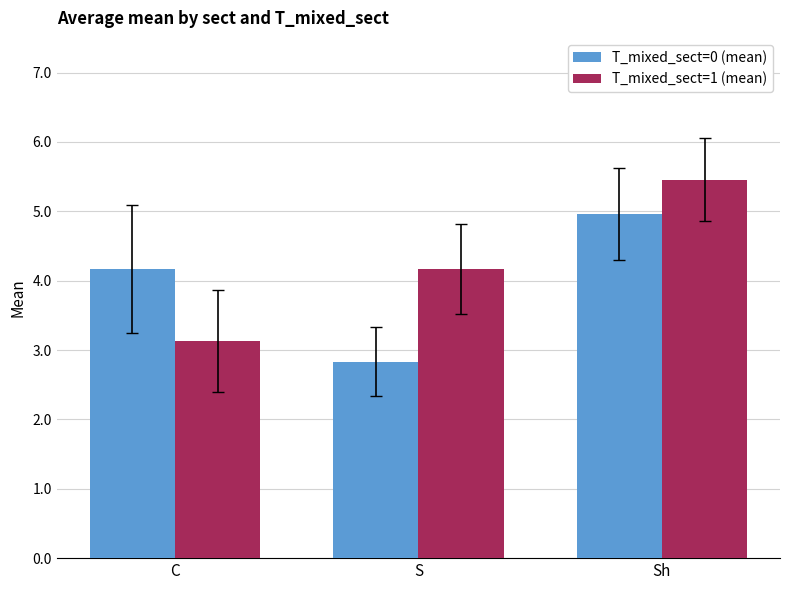

At which label is T_mixed_sect=0 (mean) closest to 3?

S